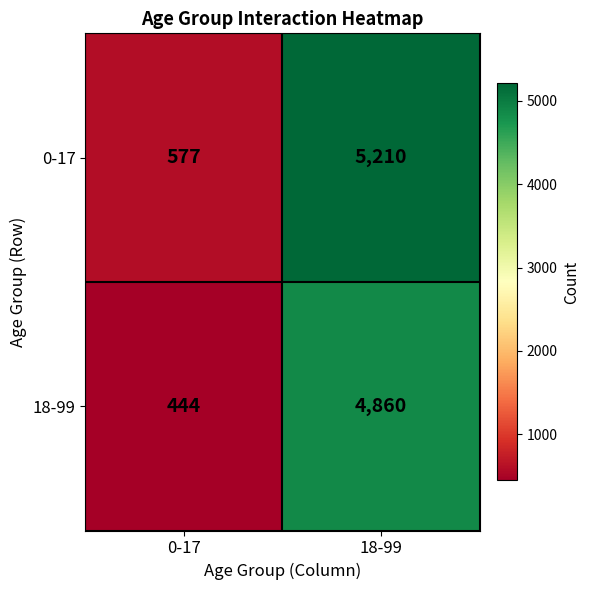

What is the total value across all series at 0-17?

1021